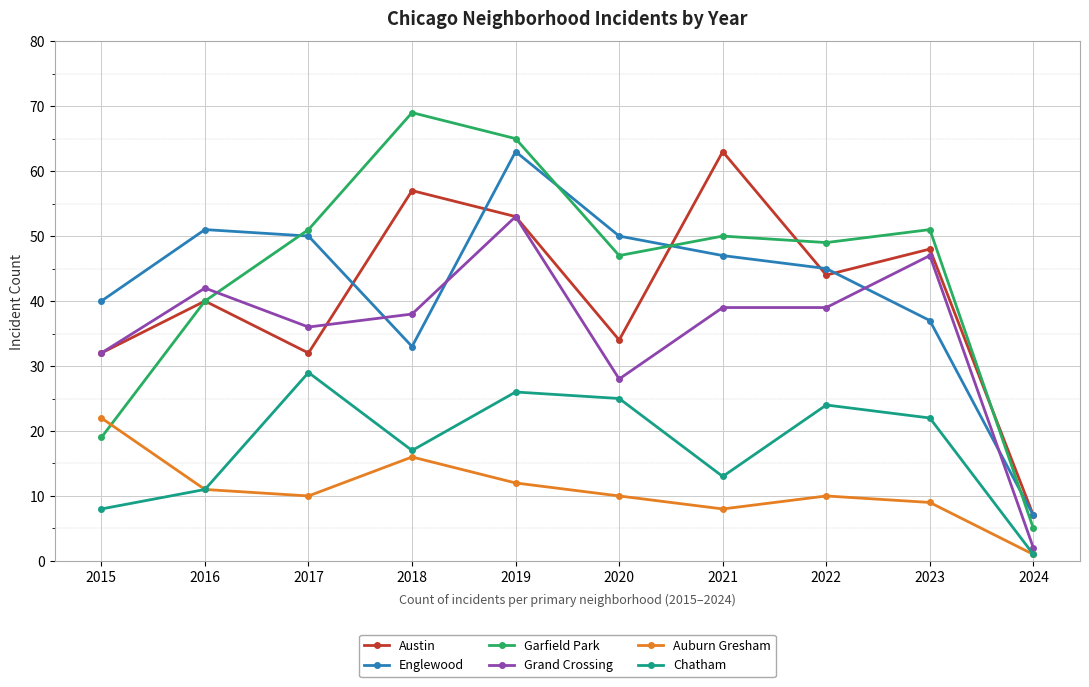

What is the difference between the second highest and minimum values in the Austin series?

50